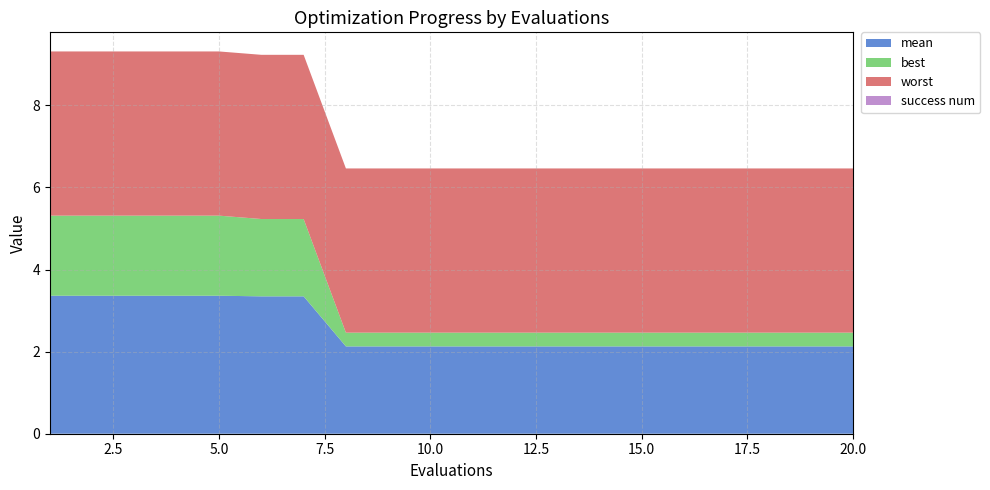

Reading right to left, extract all data points from this chart.

mean: 2.1	2.1	2.1	2.1	2.1	2.1	2.1	2.1	2.1	2.1	2.1	2.1	2.1	3.3	3.3	3.4	3.4	3.4	3.4	3.4
best: 0.3	0.3	0.3	0.3	0.3	0.3	0.3	0.3	0.3	0.3	0.3	0.3	0.3	1.9	1.9	2.0	2.0	2.0	2.0	2.0
worst: 4.0	4.0	4.0	4.0	4.0	4.0	4.0	4.0	4.0	4.0	4.0	4.0	4.0	4.0	4.0	4.0	4.0	4.0	4.0	4.0
success num: 0.0	0.0	0.0	0.0	0.0	0.0	0.0	0.0	0.0	0.0	0.0	0.0	0.0	0.0	0.0	0.0	0.0	0.0	0.0	0.0